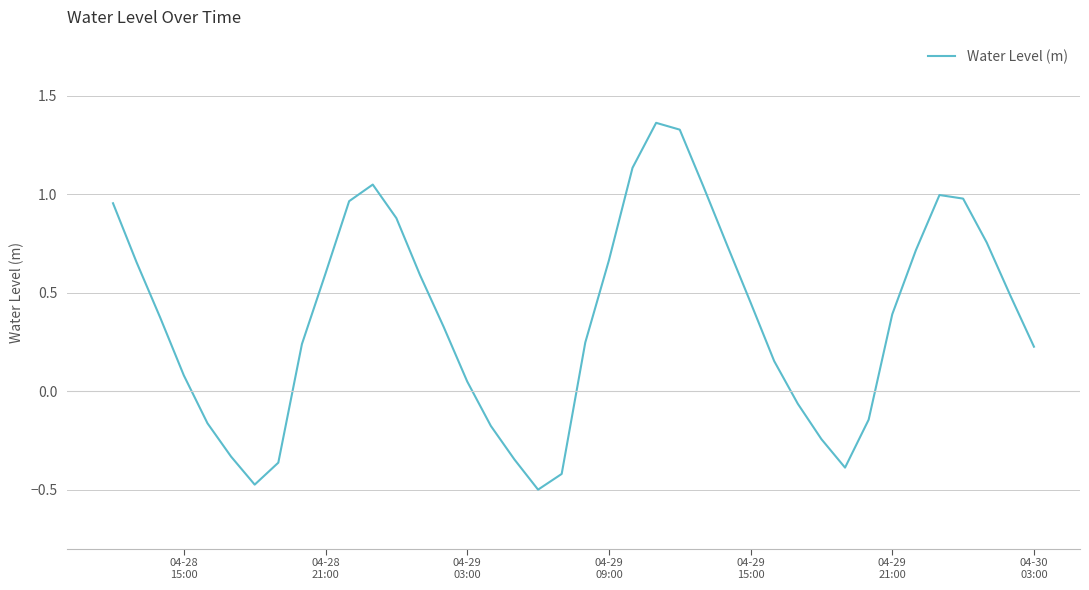

What is the smallest value displayed?

-0.5